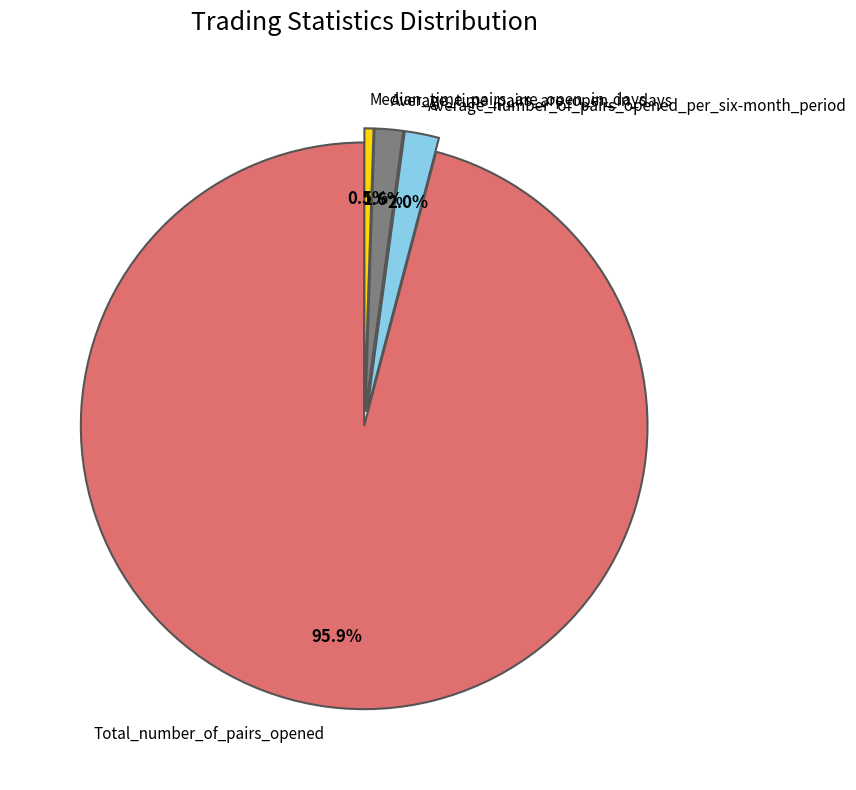

To the nearest percent, what portion does Total_number_of_pairs_opened represent?

96%